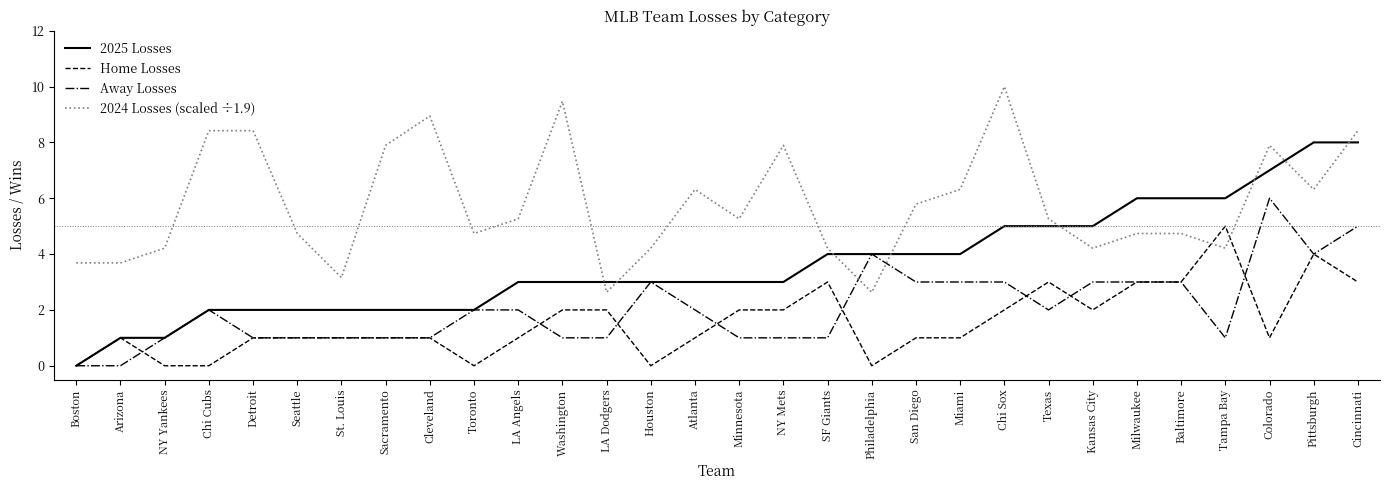

The value of Away Losses at Cincinnati is 3.1. True or false?

False